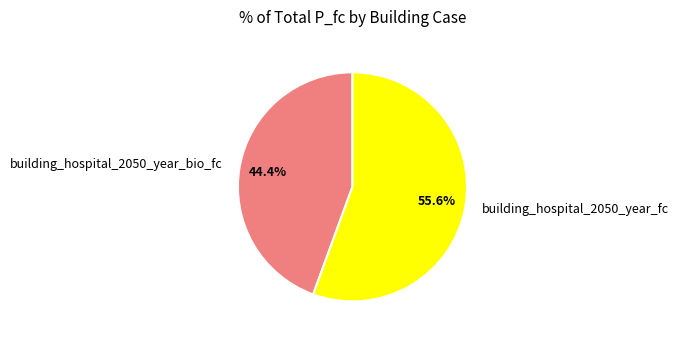

Rank the categories by value from lowest to highest.

building_hospital_2050_year_bio_fc, building_hospital_2050_year_fc